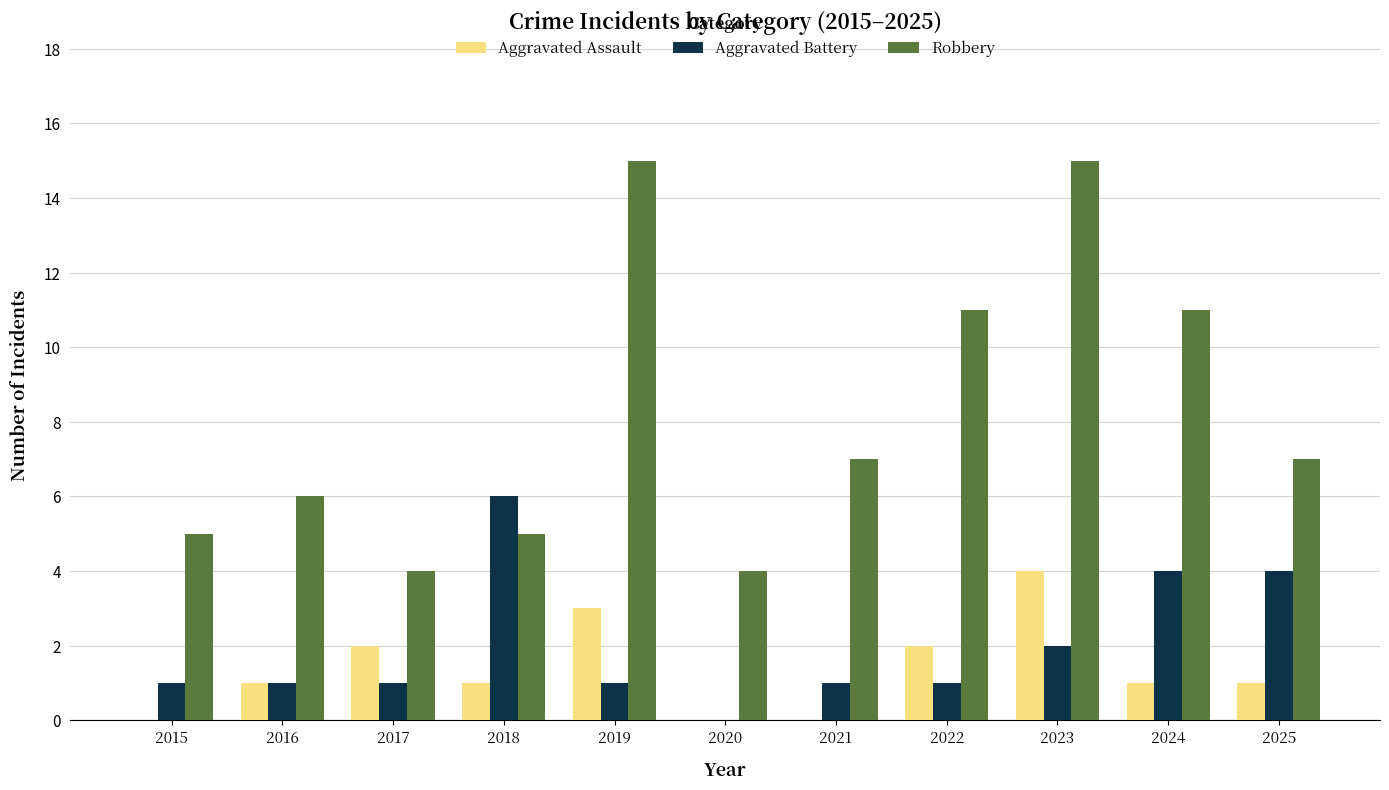

What is the difference between the Aggravated Assault values at 2020 and 2019?

3